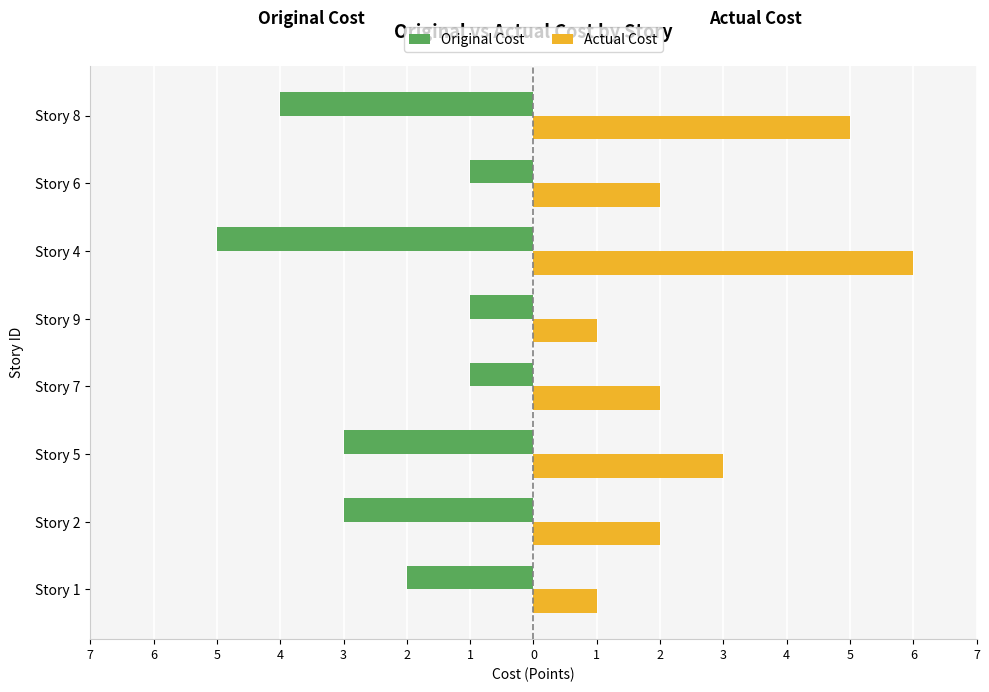

What is the difference between the maximum and second lowest values in the Original Cost series?

3